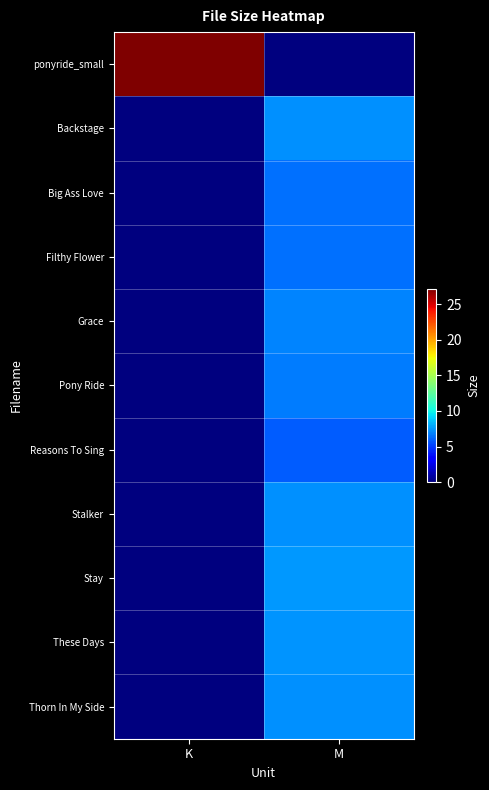

Reading right to left, transcribe all the data shown in this chart.

ponyride_small: M=0.0	K=27.2
Backstage: M=7.2	K=0.0
Big Ass Love: M=6.5	K=0.0
Filthy Flower: M=6.4	K=0.0
Grace: M=6.9	K=0.0
Pony Ride: M=6.7	K=0.0
Reasons To Sing: M=5.9	K=0.0
Stalker: M=7.3	K=0.0
Stay: M=7.5	K=0.0
These Days: M=7.3	K=0.0
Thorn In My Side: M=7.3	K=0.0